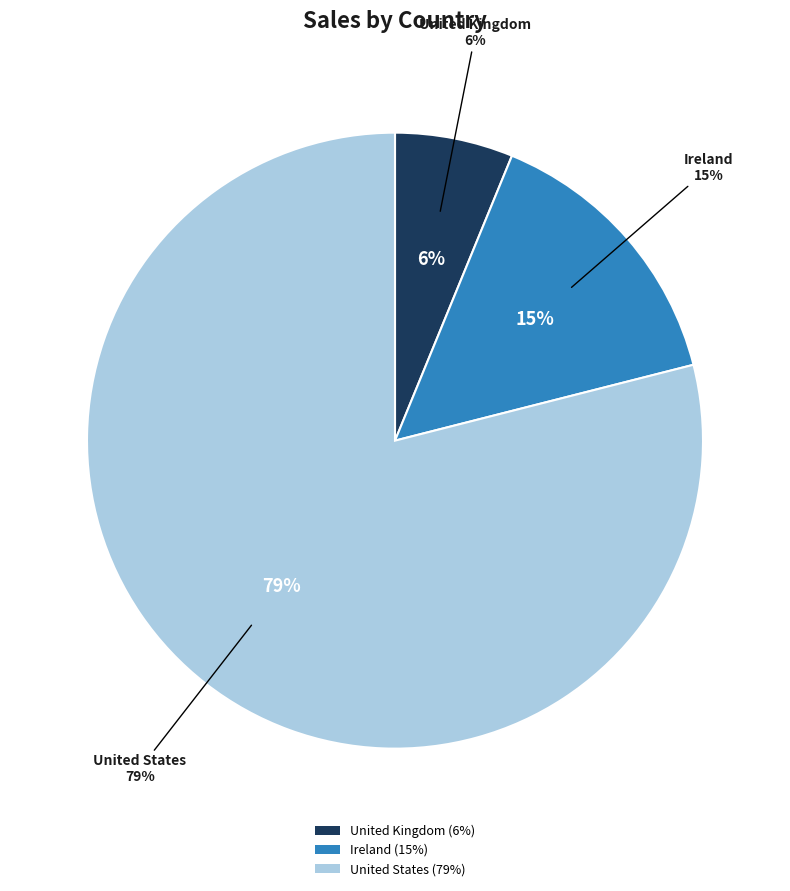

Approximately how many times larger is the value at United States compared to United Kingdom?

12.7